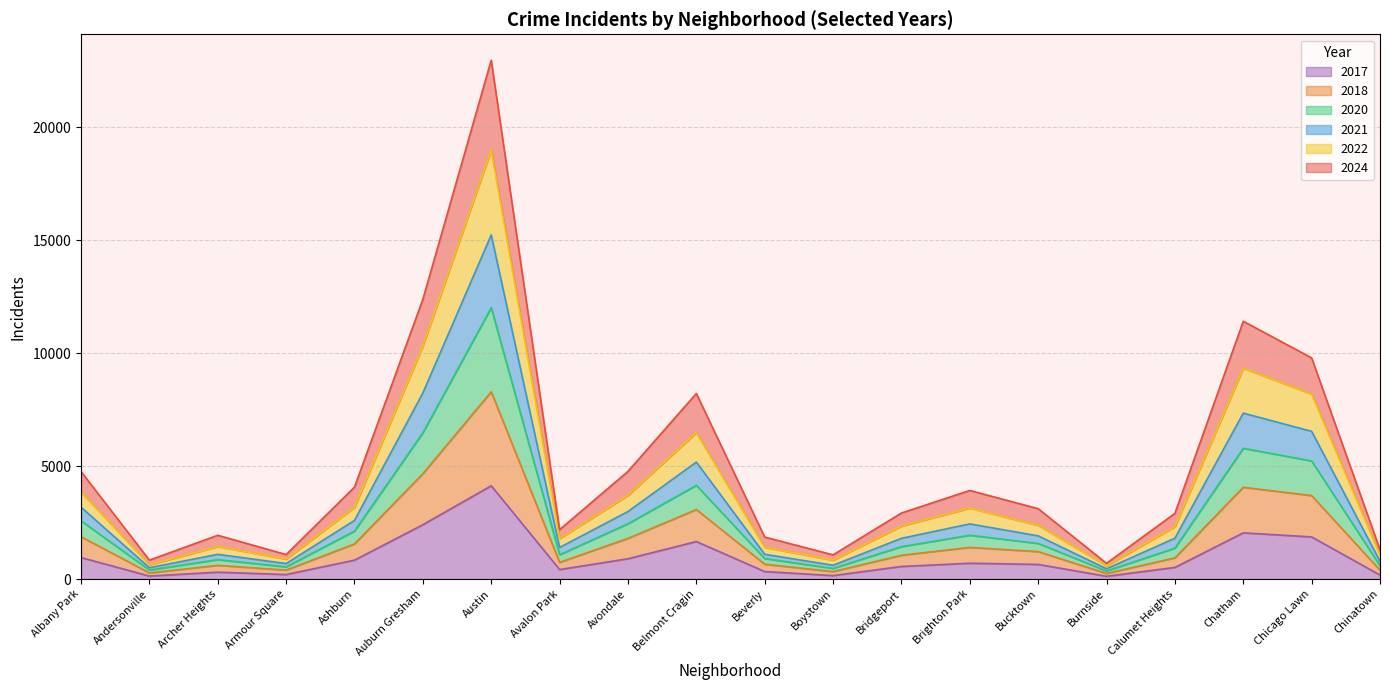

At which category is the sum across all series the highest?

Austin